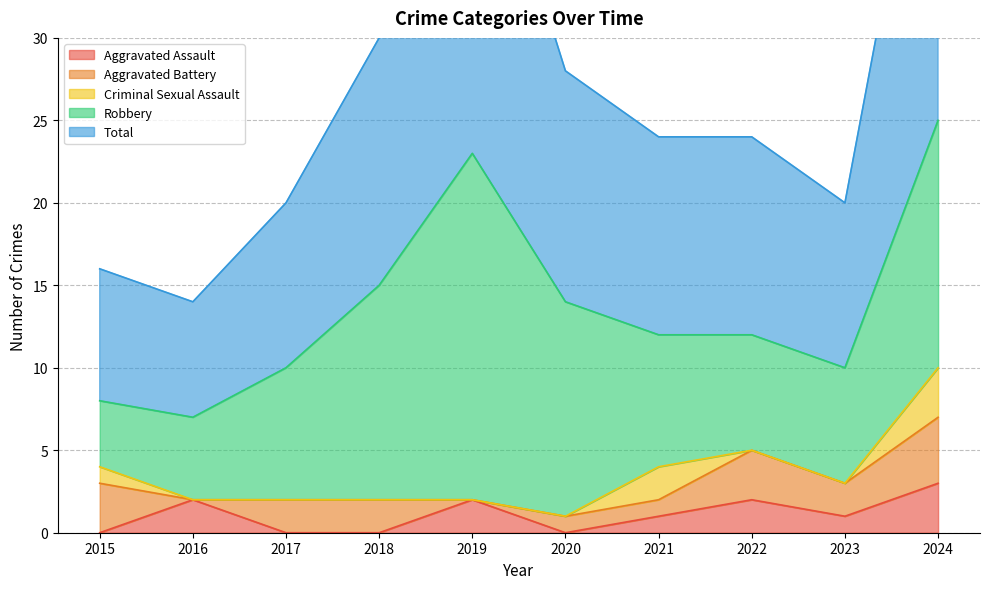

Does the chart display data point markers on the line(s)?

No